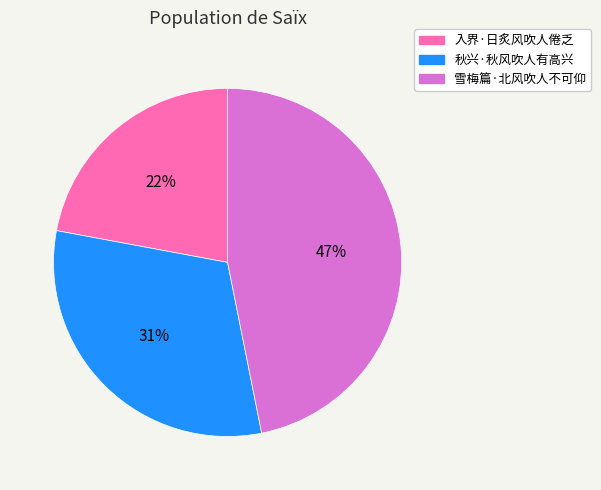

What is the ratio of the value at 秋兴·秋风吹人有高兴 to the value at 入界·日炙风吹人倦乏?

1.4